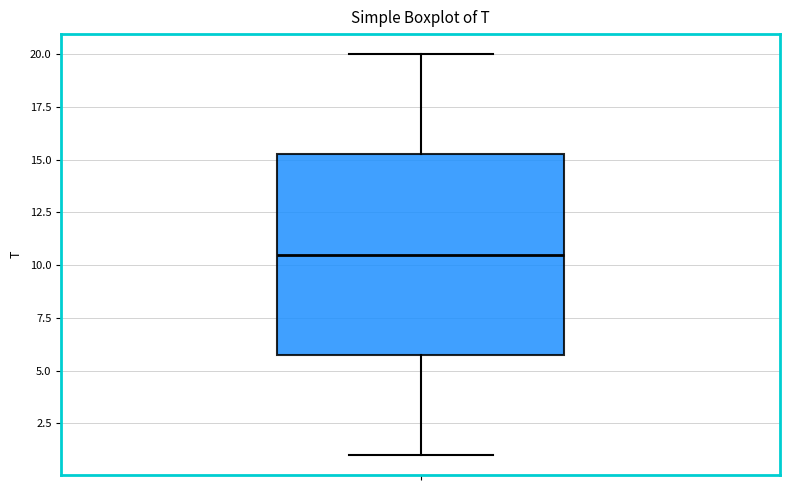

Where is the upper edge of the box on the y-axis? The values are not printed on the chart, so give them approximately, as read against the axis.

15.5